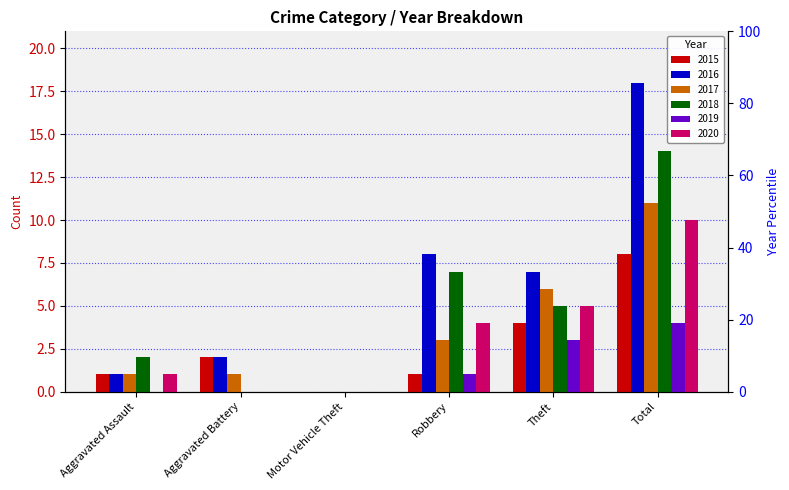

At which category is the sum across all series the highest?

Total